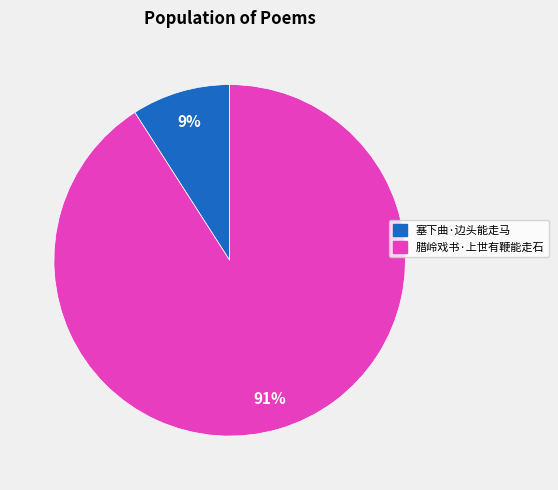

How many segments does this pie chart have?

2